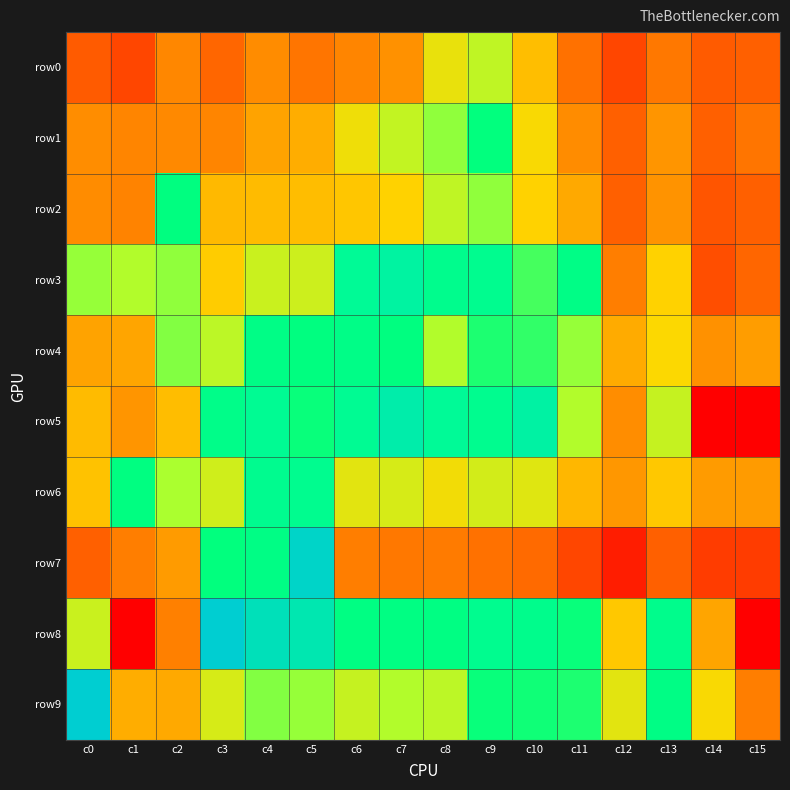

Reading left to right, transcribe all the data shown in this chart.

row0: c0=2.1	c1=1.6	c2=3.0	c3=2.3	c4=3.1	c5=2.6	c6=3.0	c7=3.2	c8=4.5	c9=4.9	c10=3.9	c11=2.6	c12=1.6	c13=2.7	c14=2.1	c15=2.2
row1: c0=3.2	c1=3.0	c2=3.1	c3=3.0	c4=3.5	c5=3.7	c6=4.5	c7=4.9	c8=5.2	c9=5.9	c10=4.4	c11=3.1	c12=2.2	c13=3.3	c14=2.2	c15=2.6
row2: c0=3.1	c1=2.9	c2=5.9	c3=3.9	c4=3.9	c5=3.9	c6=4.0	c7=4.2	c8=4.9	c9=5.2	c10=4.2	c11=3.6	c12=2.2	c13=3.3	c14=1.9	c15=2.2
row3: c0=5.2	c1=5.0	c2=5.2	c3=4.1	c4=4.8	c5=4.8	c6=6.9	c7=7.2	c8=6.5	c9=6.6	c10=5.6	c11=6.2	c12=2.8	c13=4.2	c14=1.8	c15=2.3
row4: c0=3.5	c1=3.5	c2=5.3	c3=4.9	c4=6.2	c5=5.9	c6=6.2	c7=6.0	c8=5.0	c9=5.7	c10=5.6	c11=5.2	c12=3.6	c13=4.3	c14=3.2	c15=3.4
row5: c0=3.9	c1=3.3	c2=3.9	c3=6.3	c4=6.7	c5=5.8	c6=6.8	c7=7.3	c8=6.9	c9=6.6	c10=7.2	c11=5.0	c12=3.2	c13=4.9	c14=0.0	c15=0.0
row6: c0=4.0	c1=6.0	c2=5.1	c3=4.8	c4=6.6	c5=6.6	c6=4.6	c7=4.7	c8=4.4	c9=4.7	c10=4.6	c11=3.8	c12=3.3	c13=4.1	c14=3.4	c15=3.4
row7: c0=2.2	c1=2.8	c2=3.4	c3=5.9	c4=6.2	c5=7.7	c6=2.8	c7=2.7	c8=2.8	c9=2.6	c10=2.4	c11=1.6	c12=0.7	c13=2.2	c14=1.4	c15=1.4
row8: c0=4.8	c1=0.0	c2=2.9	c3=7.8	c4=7.5	c5=7.3	c6=6.0	c7=6.0	c8=6.1	c9=6.6	c10=6.5	c11=5.8	c12=4.1	c13=6.5	c14=3.5	c15=0.0
row9: c0=7.8	c1=3.7	c2=3.6	c3=4.7	c4=5.3	c5=5.2	c6=4.8	c7=5.0	c8=5.0	c9=5.8	c10=5.8	c11=5.8	c12=4.6	c13=6.1	c14=4.4	c15=2.8